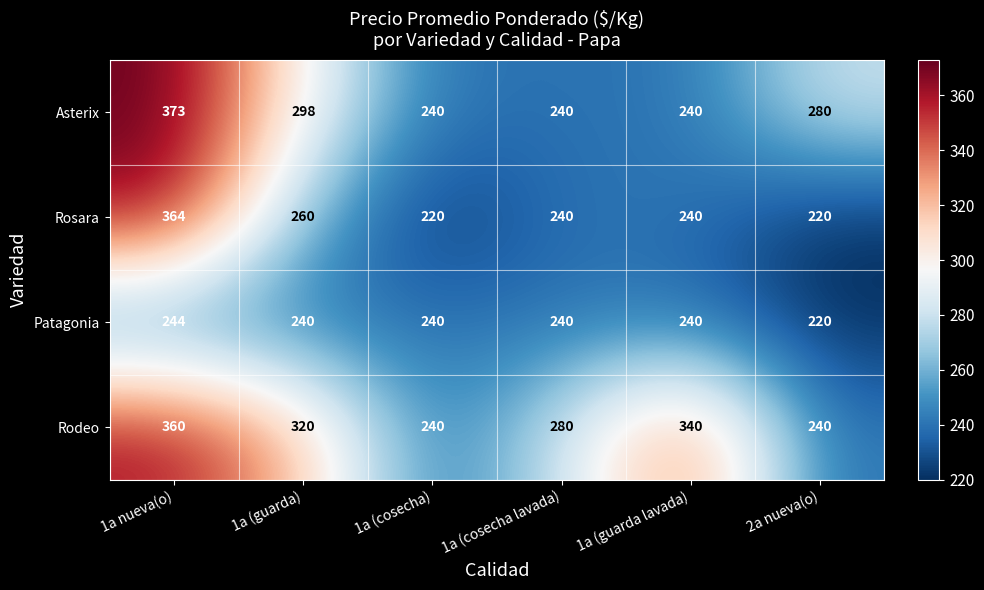

At how many categories does at least one series exceed 262?

5